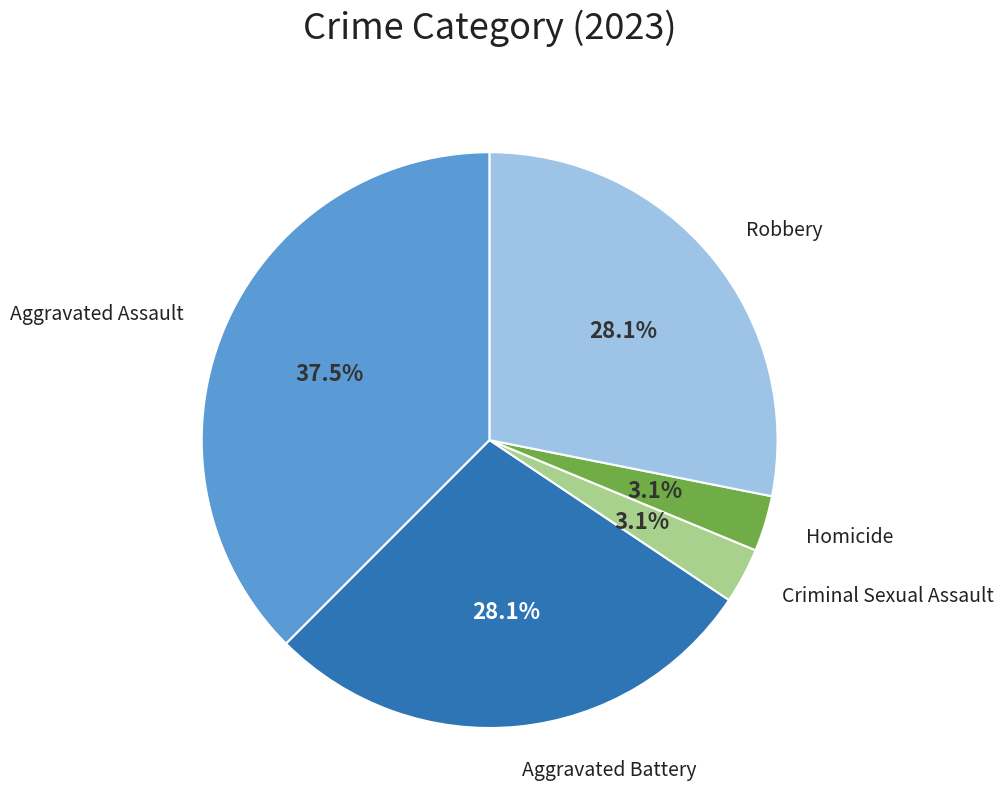

Does any single category account for the majority?

No